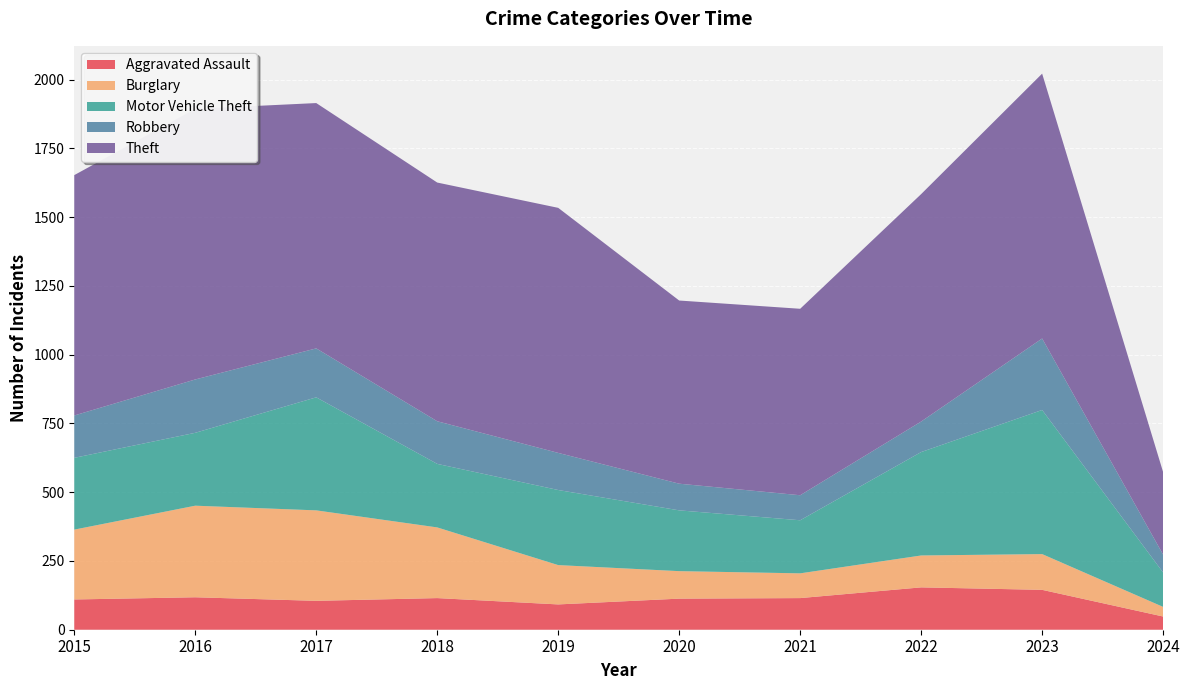

Reading right to left, what are all the values shown in this chart?

Aggravated Assault: 48	145	154	115	113	92	115	105	118	110
Burglary: 35	130	116	90	100	143	257	329	333	254
Motor Vehicle Theft: 125	524	376	193	221	273	231	411	265	261
Robbery: 65	260	111	91	97	135	155	178	194	154
Theft: 300	963	827	678	666	891	868	892	984	874